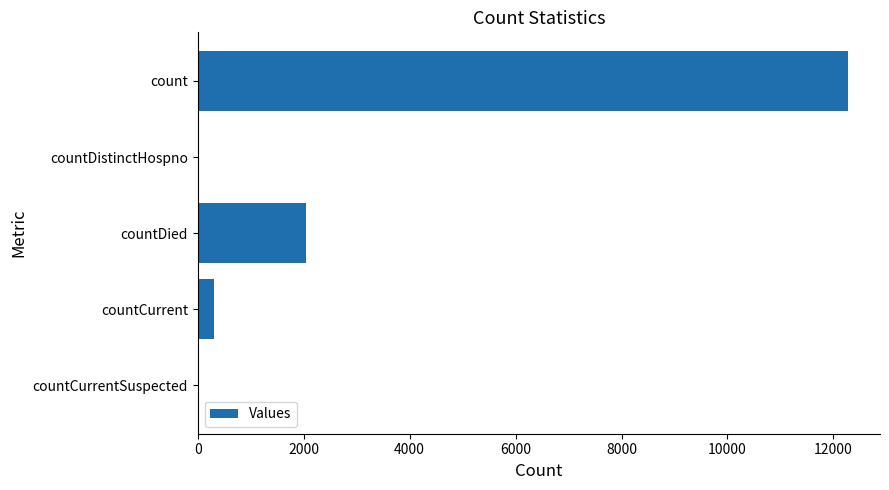

Are the bars horizontal?

Yes